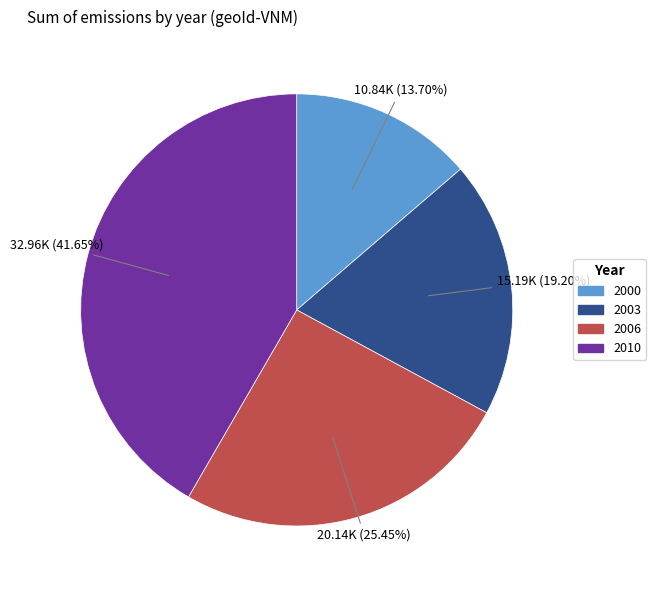

Is there any slice that represents more than half of the pie?

No